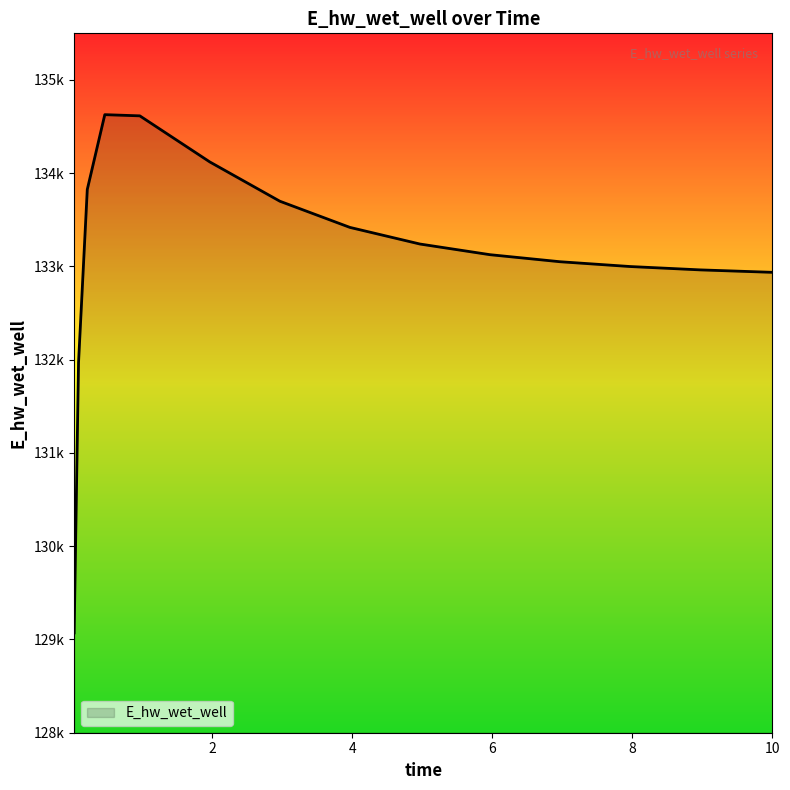

What is the difference between the second highest and second lowest values?

2645.2